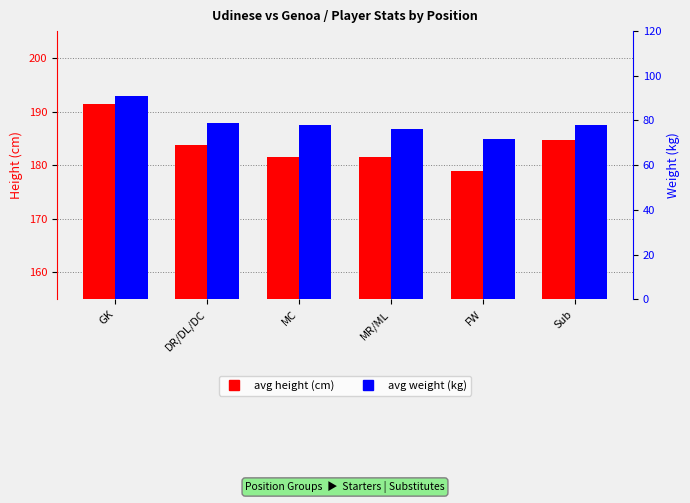

Which label corresponds to the largest value in the chart?

GK